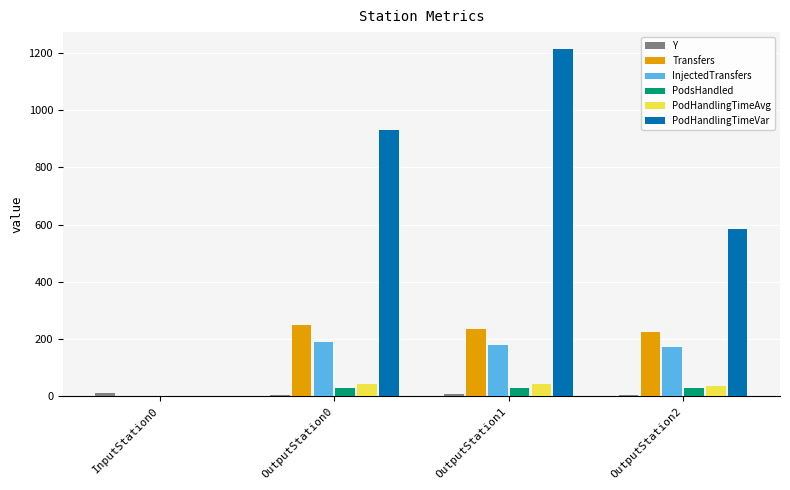

How many series are shown in this chart?

6